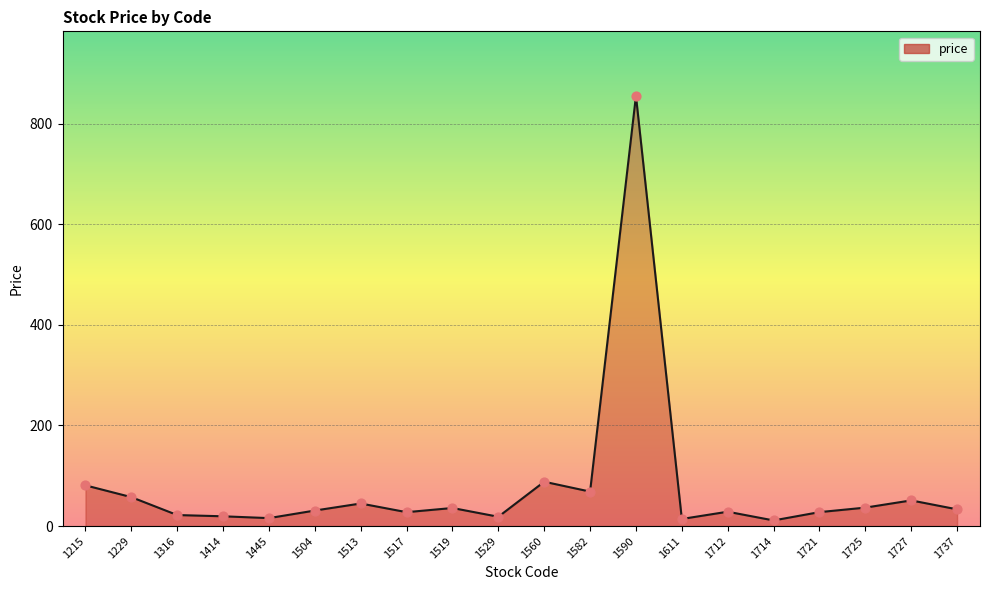

Approximately how many times larger is the value at 1316 compared to 1229?

0.4